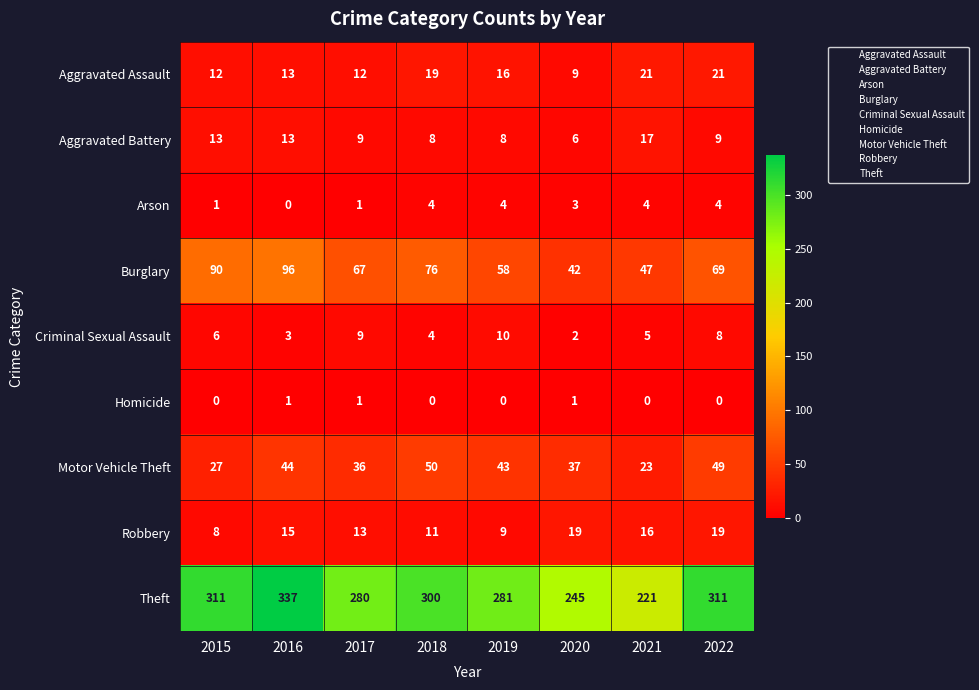

Which series has the widest spread of values?

Theft